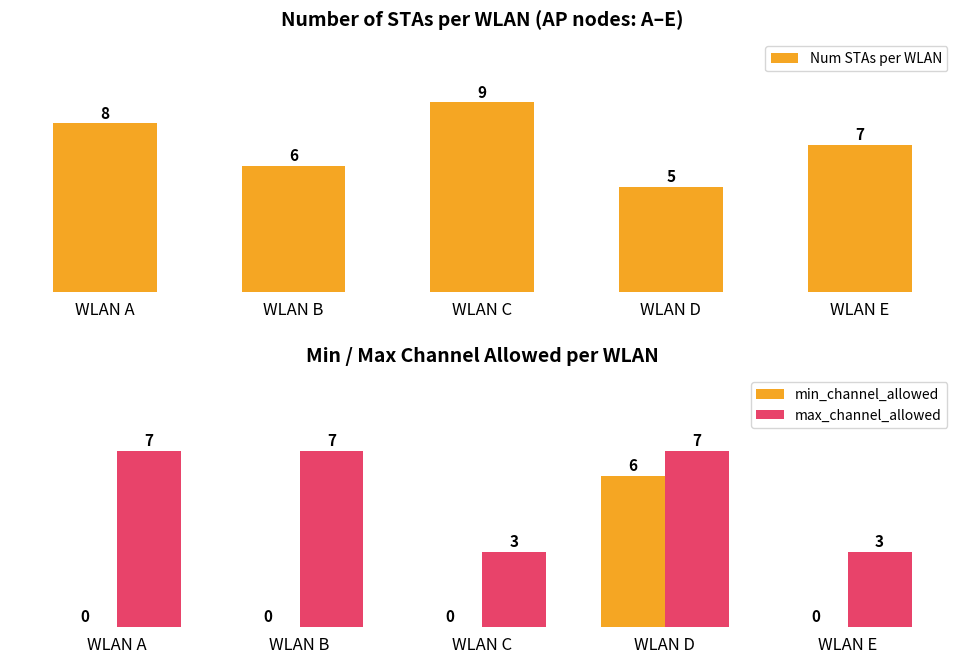

Reading left to right, transcribe all the data shown in this chart.

Num STAs per WLAN: 8	6	9	5	7
min_channel_allowed: 0	0	0	6	0
max_channel_allowed: 7	7	3	7	3